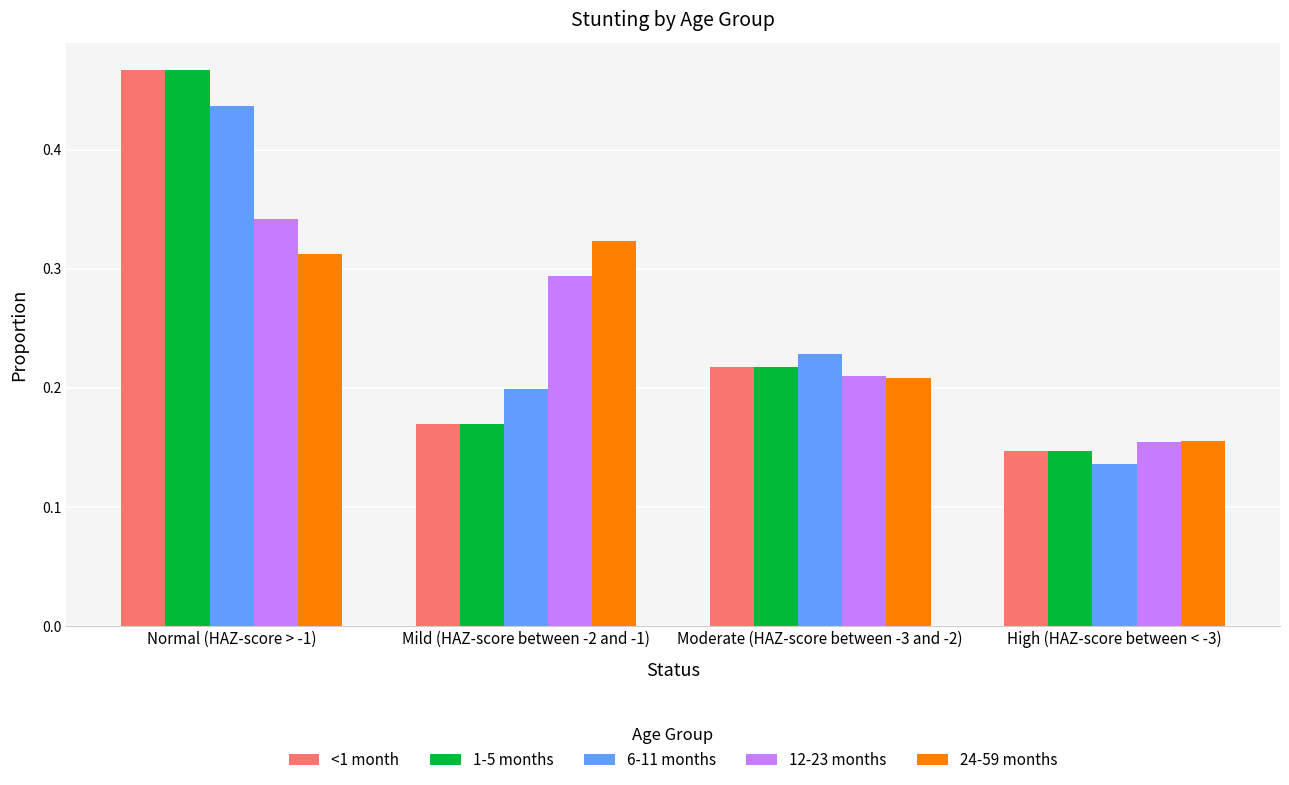

How many groups of bars are there?

4